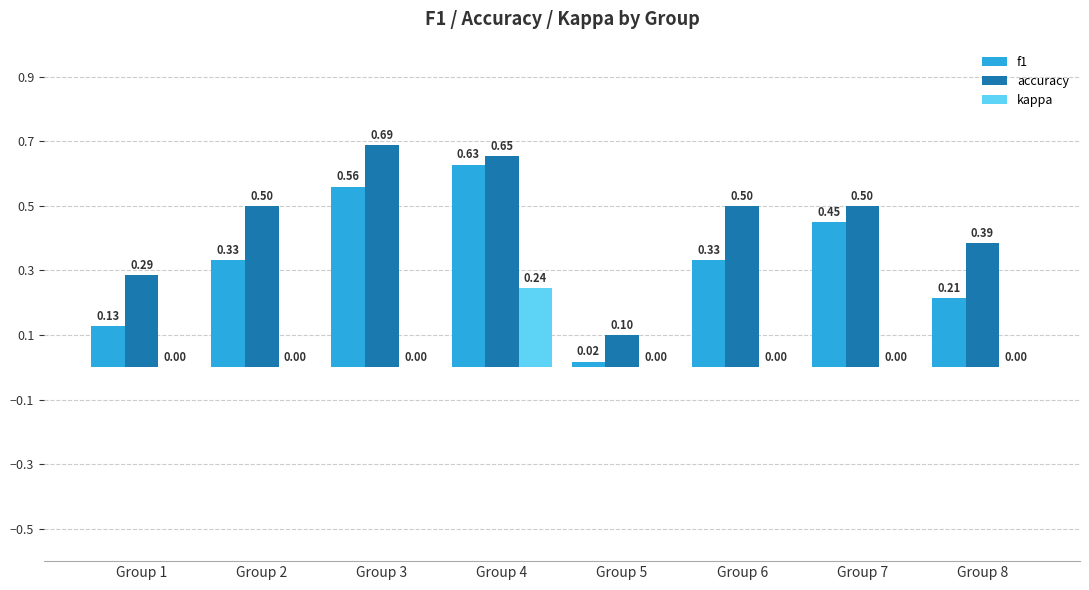

Between Group 4 and Group 8, which series saw the biggest shift?

f1